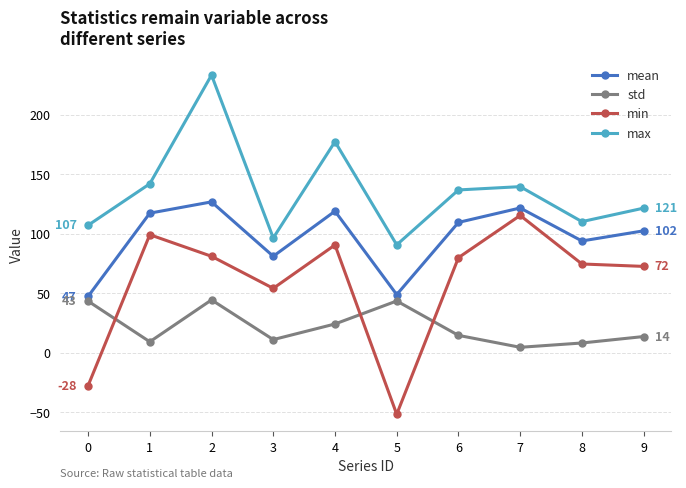

What is the value of the min point at the 1st from the left?

-27.8